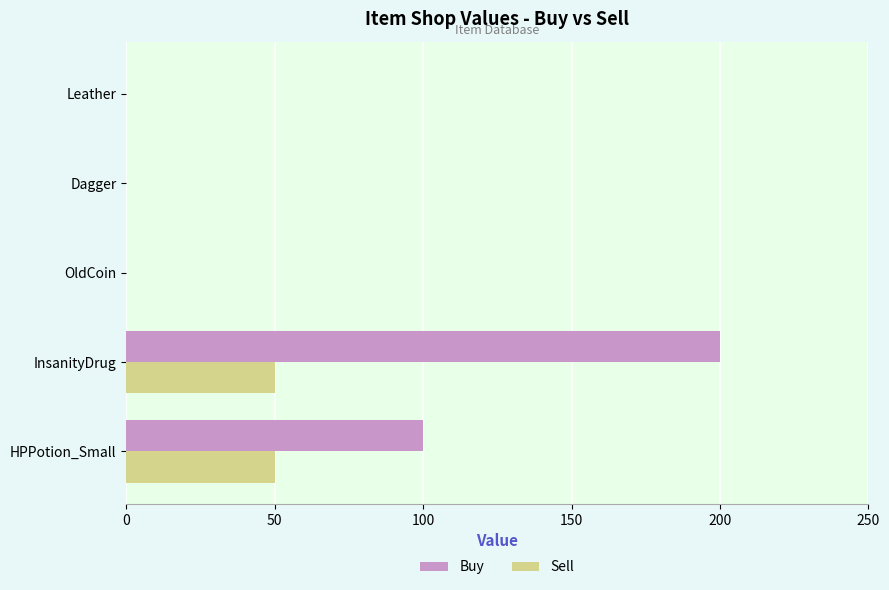

Which series has the largest range (max minus min)?

Buy